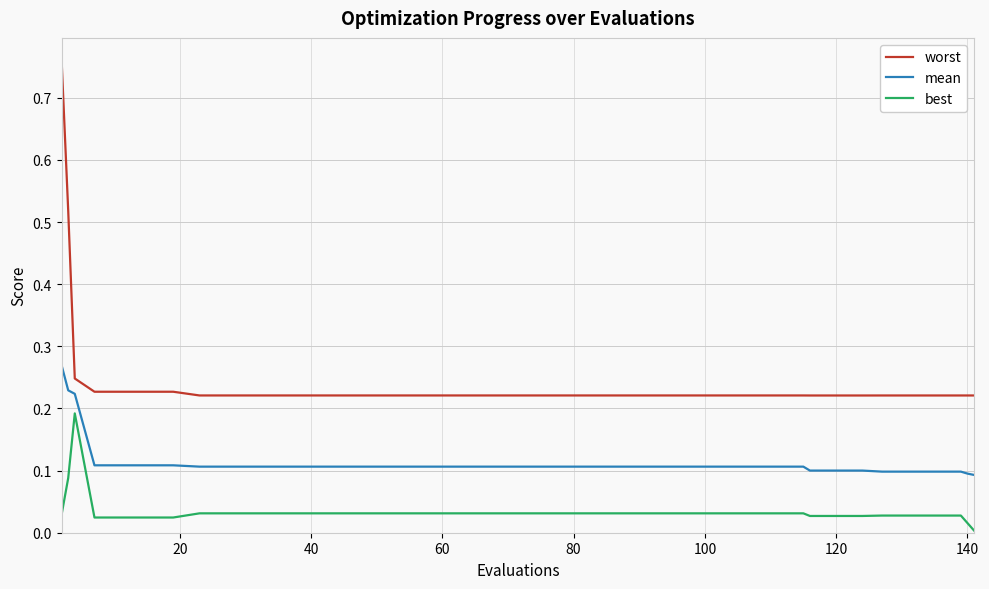

Which series has the largest total across all categories?

worst